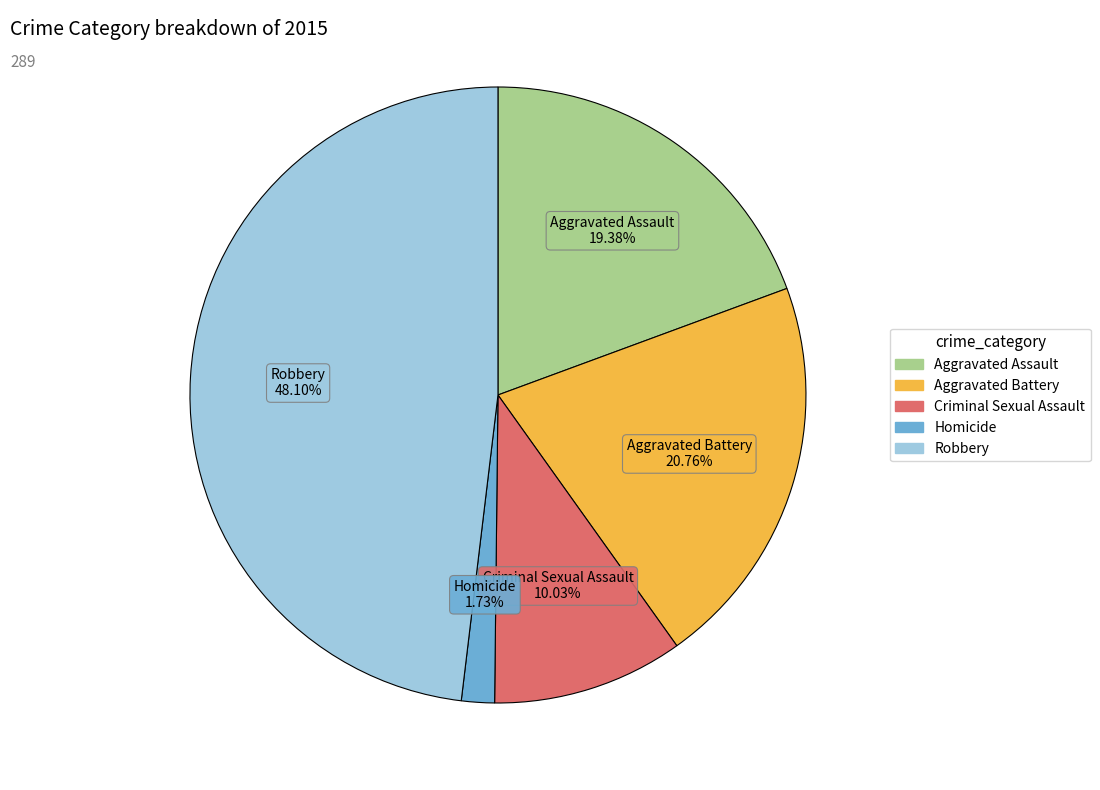

What is the ratio of the value at Criminal Sexual Assault to the value at Homicide?

5.8